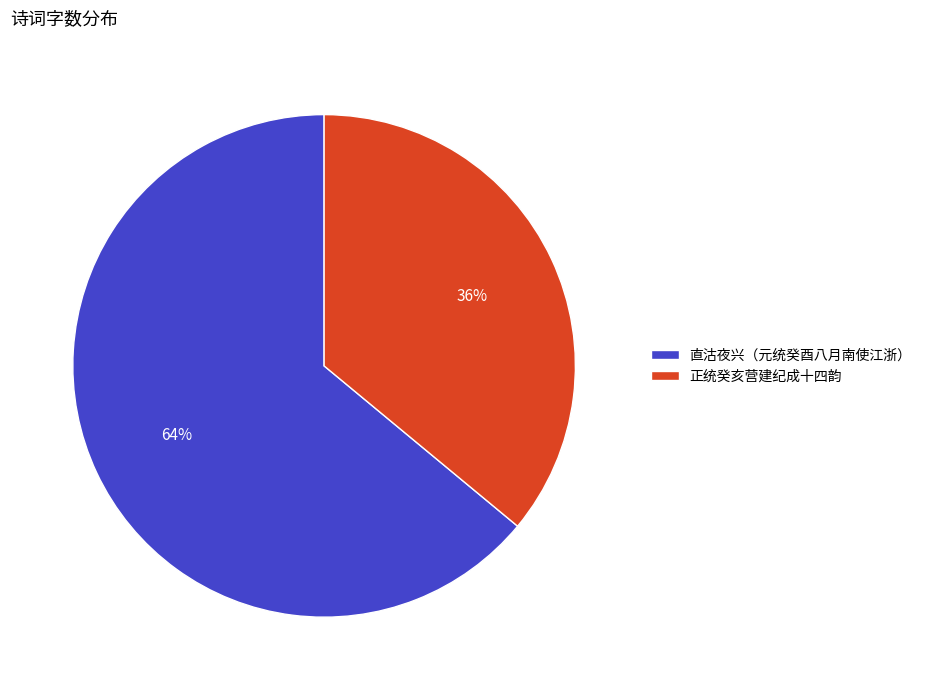

Combined, do 直沽夜兴（元统癸酉八月南使江浙） and 正统癸亥营建纪成十四韵 account for over 50%?

Yes